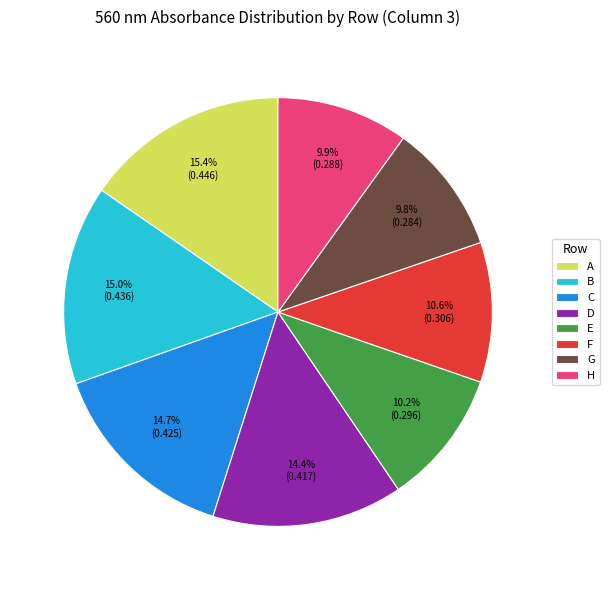

Does any single category account for the majority?

No